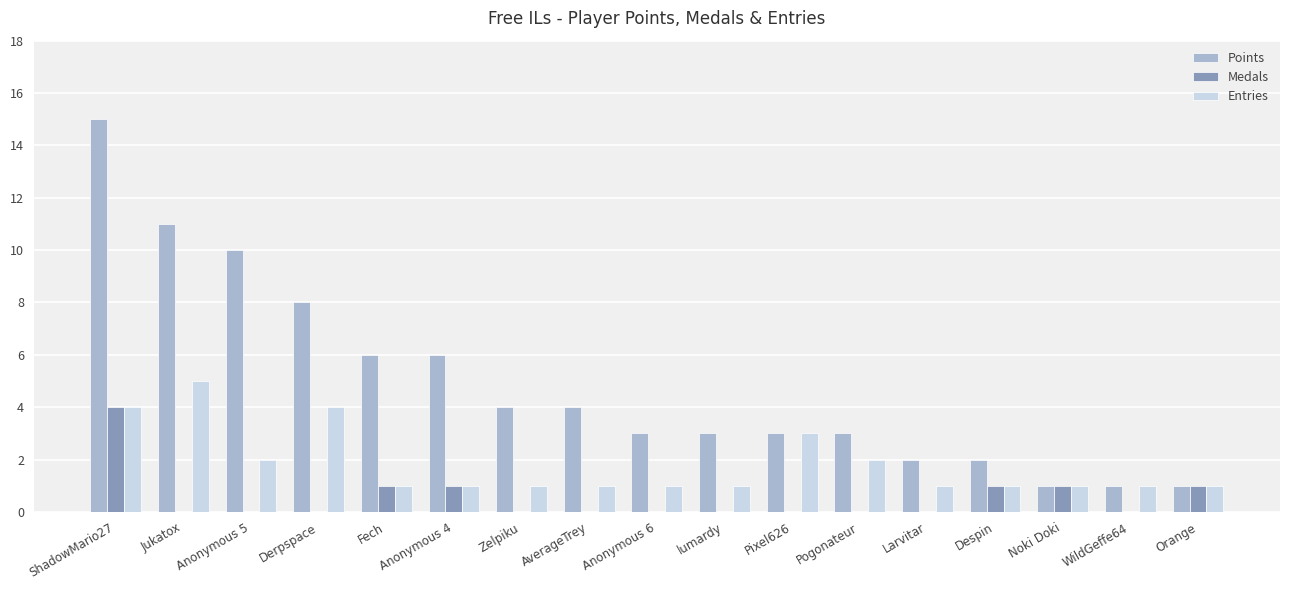

Reading left to right, extract all data points from this chart.

Points: ShadowMario27=15	Jukatox=11	Anonymous 5=10	Derpspace=8	Fech=6	Anonymous 4=6	Zelpiku=4	AverageTrey=4	Anonymous 6=3	lumardy=3	Pixel626=3	Pogonateur=3	Larvitar=2	Despin=2	Noki Doki=1	WildGeffe64=1	Orange=1
Medals: ShadowMario27=4	Jukatox=0	Anonymous 5=0	Derpspace=0	Fech=1	Anonymous 4=1	Zelpiku=0	AverageTrey=0	Anonymous 6=0	lumardy=0	Pixel626=0	Pogonateur=0	Larvitar=0	Despin=1	Noki Doki=1	WildGeffe64=0	Orange=1
Entries: ShadowMario27=4	Jukatox=5	Anonymous 5=2	Derpspace=4	Fech=1	Anonymous 4=1	Zelpiku=1	AverageTrey=1	Anonymous 6=1	lumardy=1	Pixel626=3	Pogonateur=2	Larvitar=1	Despin=1	Noki Doki=1	WildGeffe64=1	Orange=1